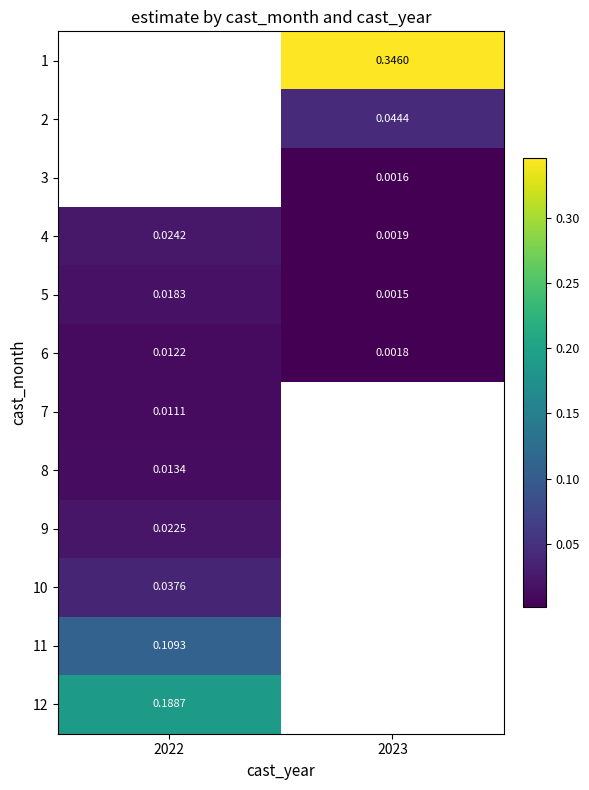

Is the value of 10 at 2022 greater than the value of 9 at 2022?

Yes